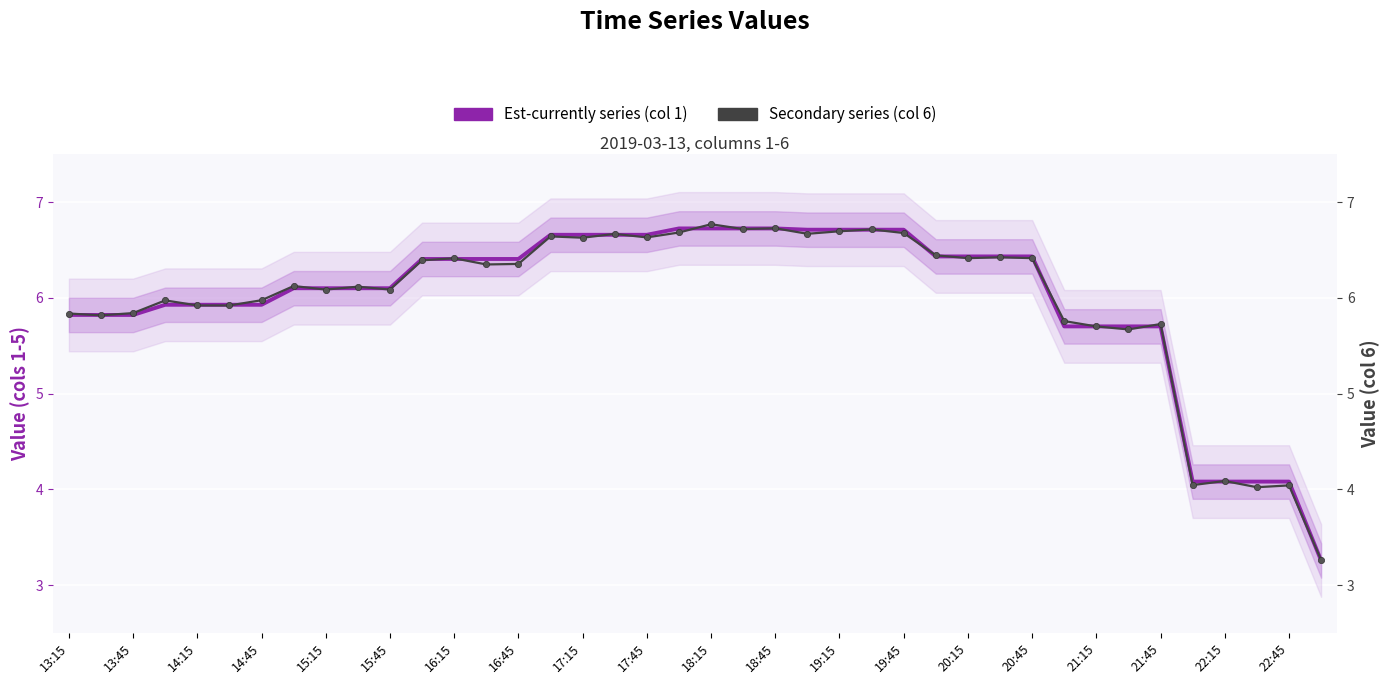

Between 15:45 and 16:15, which series saw the biggest shift?

Secondary series (col 6)